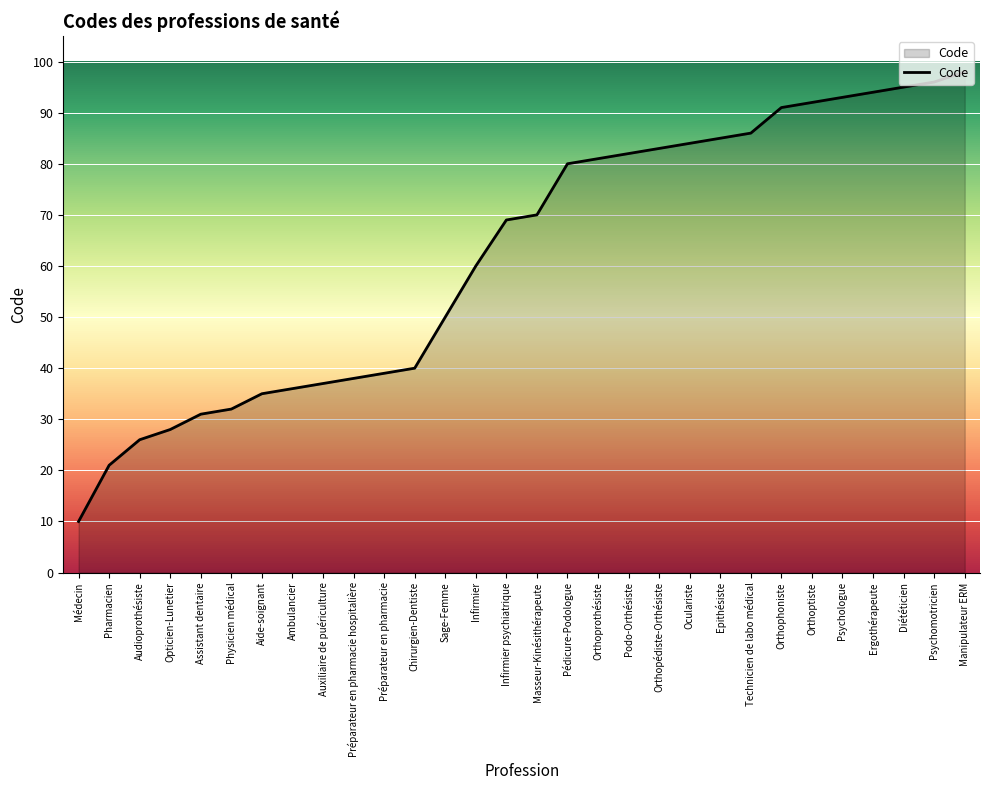

What is the approximate value at Préparateur en pharmacie hospitalière, to the nearest 5?

40